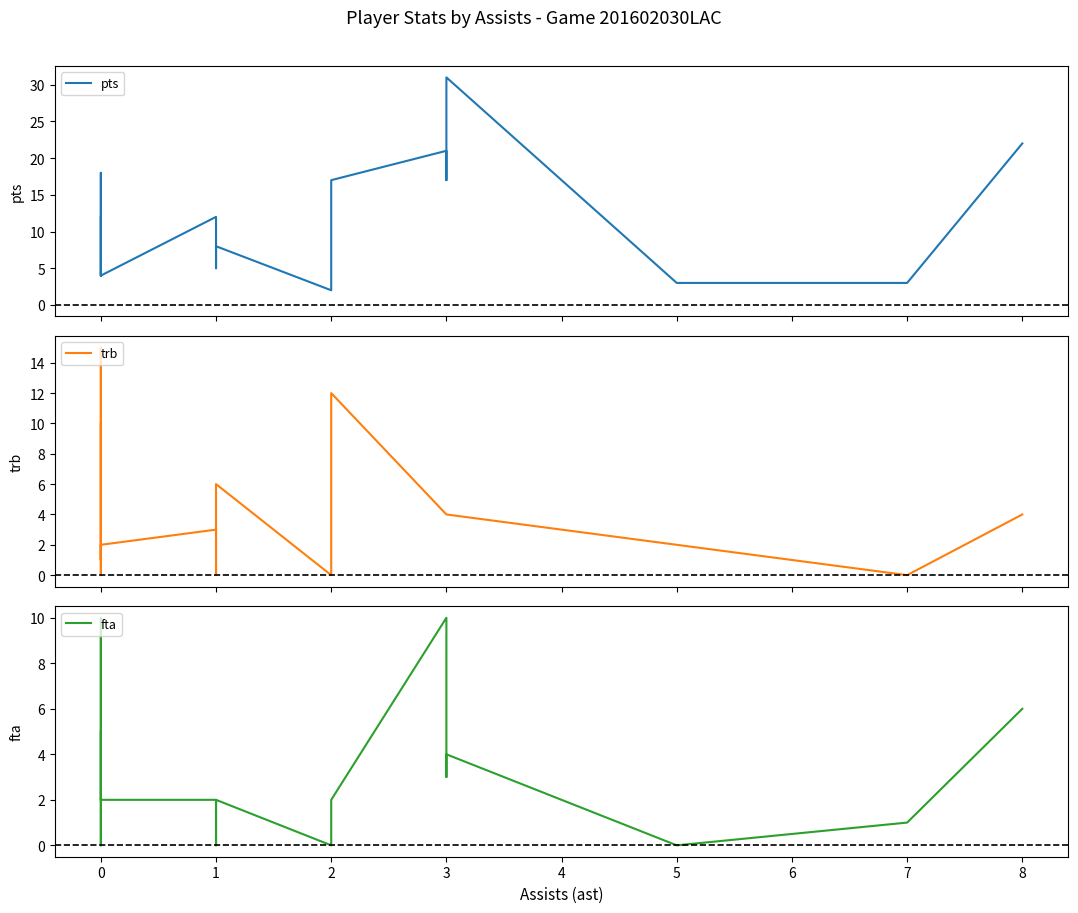

How many interior local peaks does the trb series have?

4